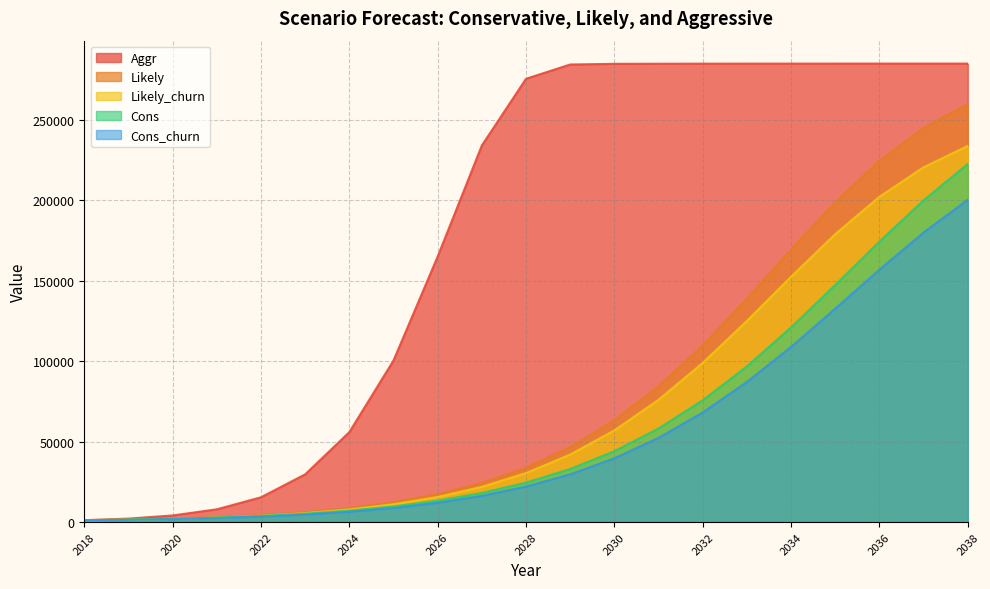

What is the approximate value of Cons_churn at 2020?

1848